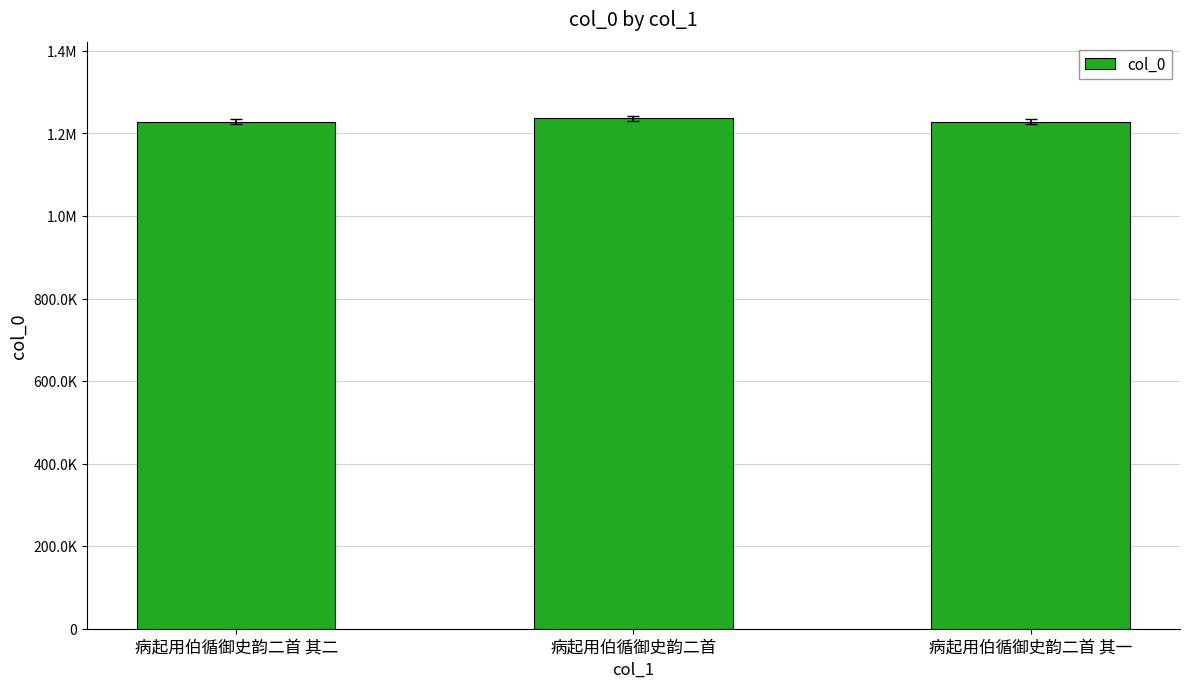

Does the chart contain any negative values?

No